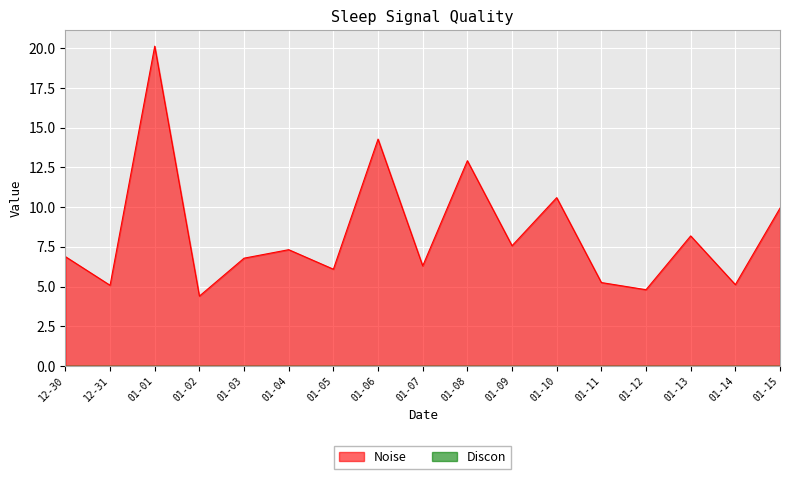

What is the difference between the maximum and minimum values in the Noise series?

15.7